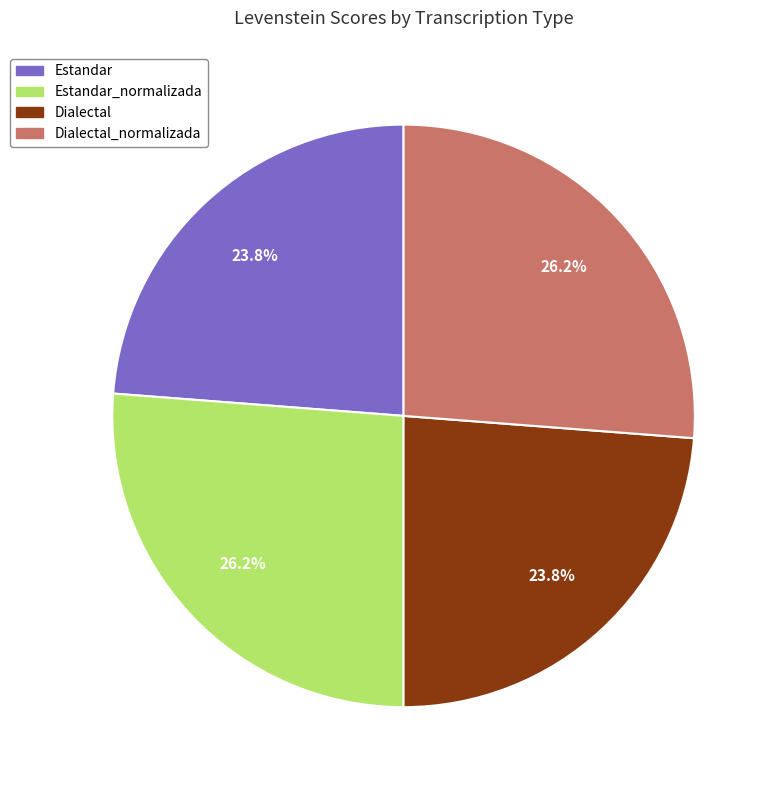

Is there a majority slice in this chart?

No